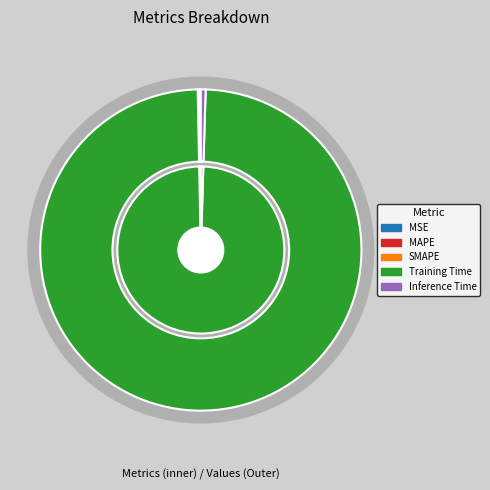

True or false: MAPE accounts for 0% of the total.

True